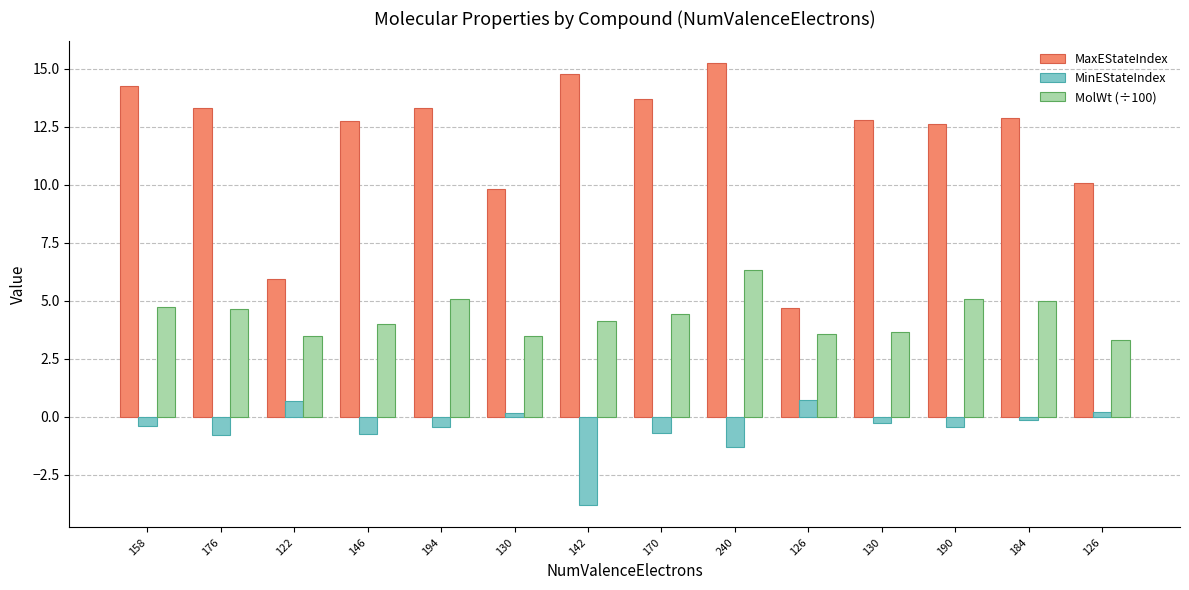

How many negative values does the MinEStateIndex series have?

10